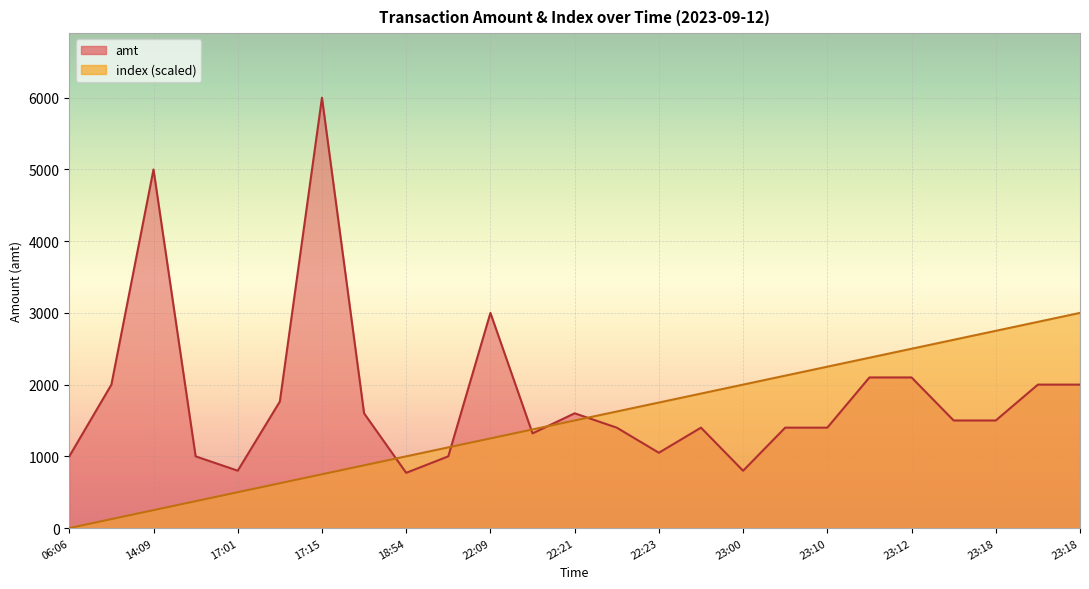

Which category has the highest value in the index series?

23:18